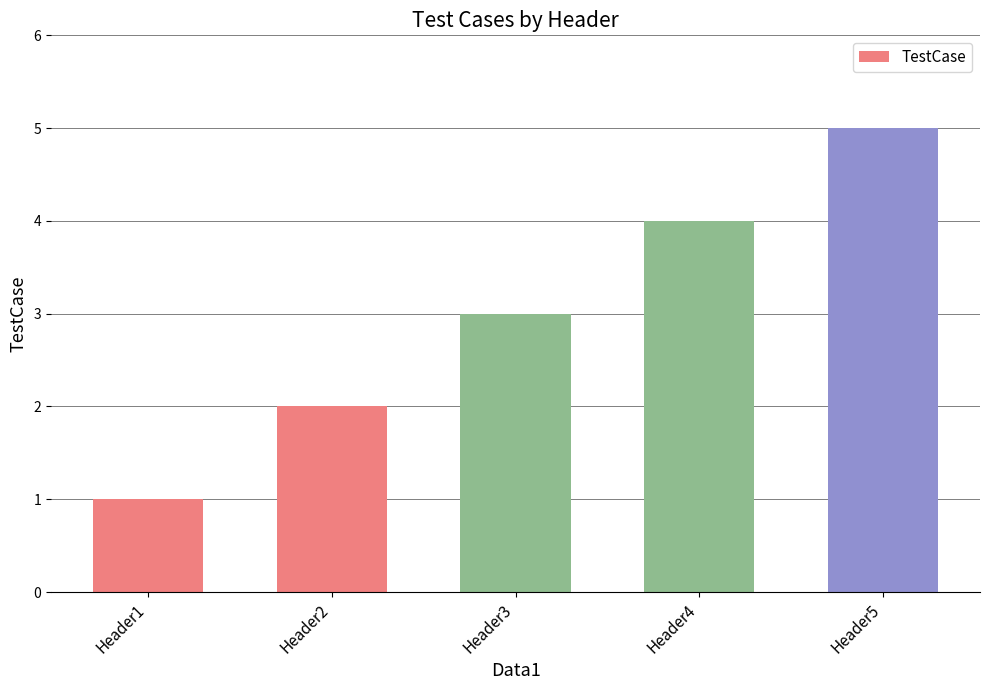

How many data points are less than 3?

2